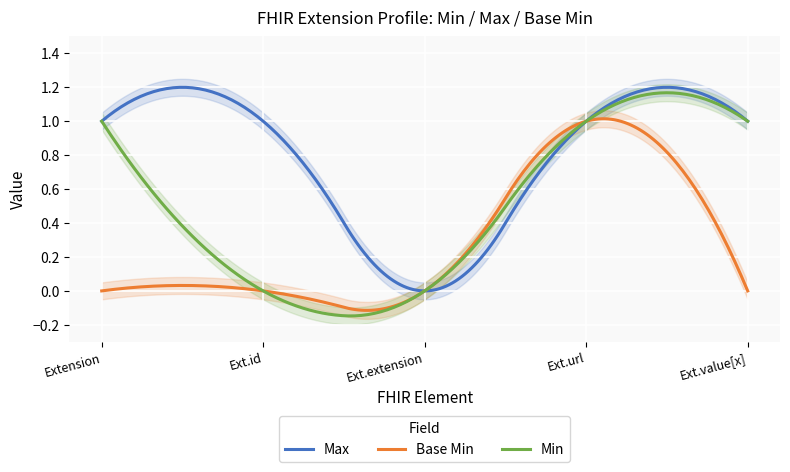

Which series has the widest spread of values?

Max